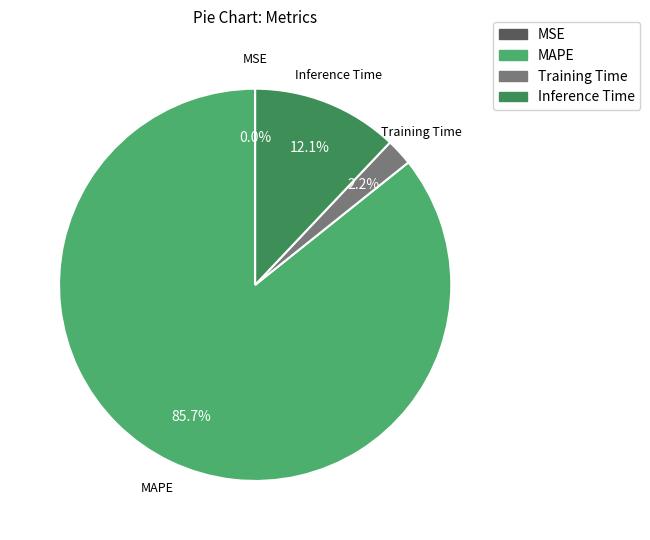

Combined, do MAPE and Inference Time account for over 50%?

Yes